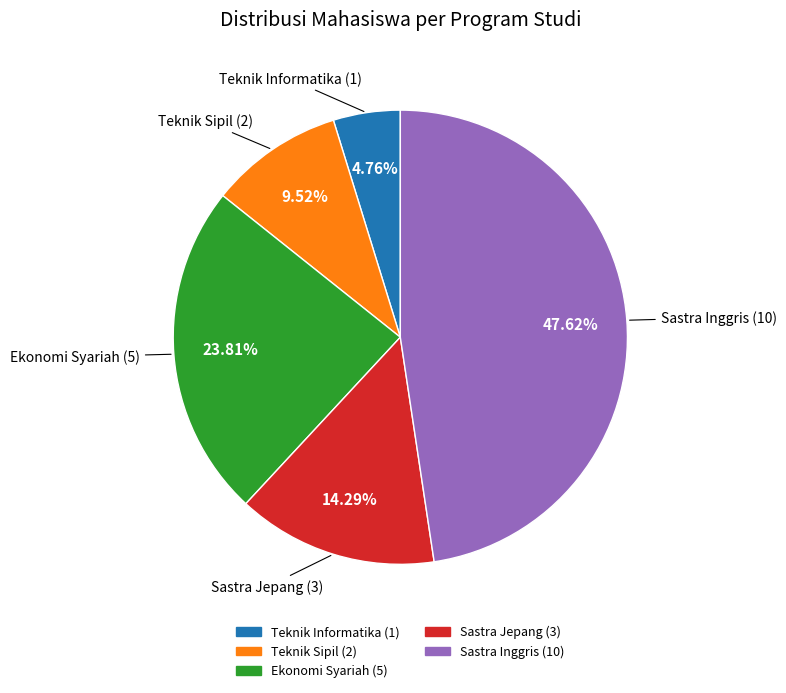

The Sastra Jepang slice represents 14% of the pie. True or false?

True